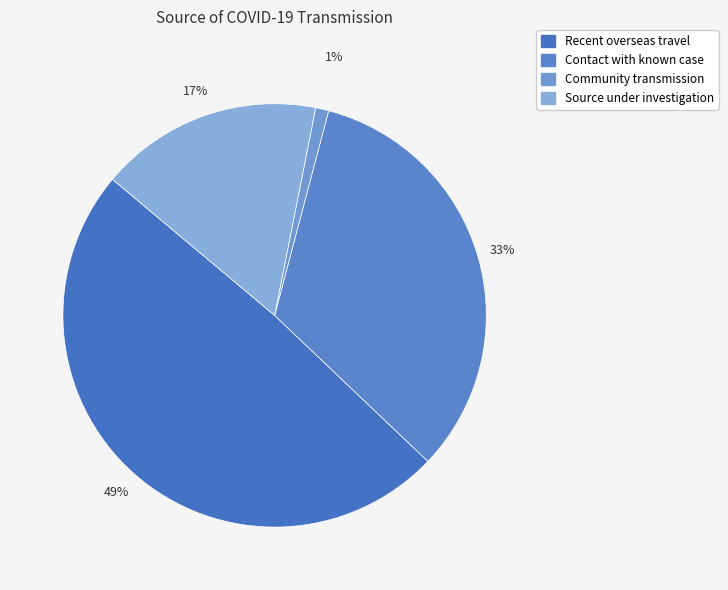

To the nearest percent, what is the difference between the largest and smallest slice percentages?

48%